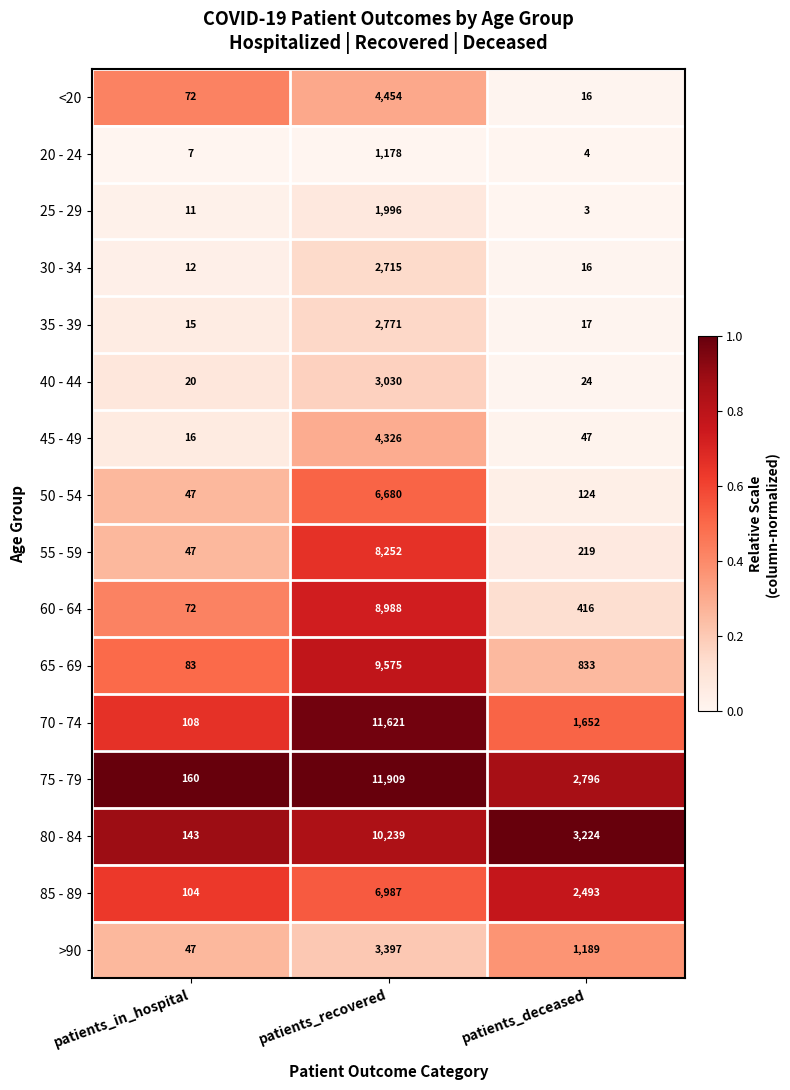

What is the difference between the maximum and minimum values in the 75 - 79 series?

11749